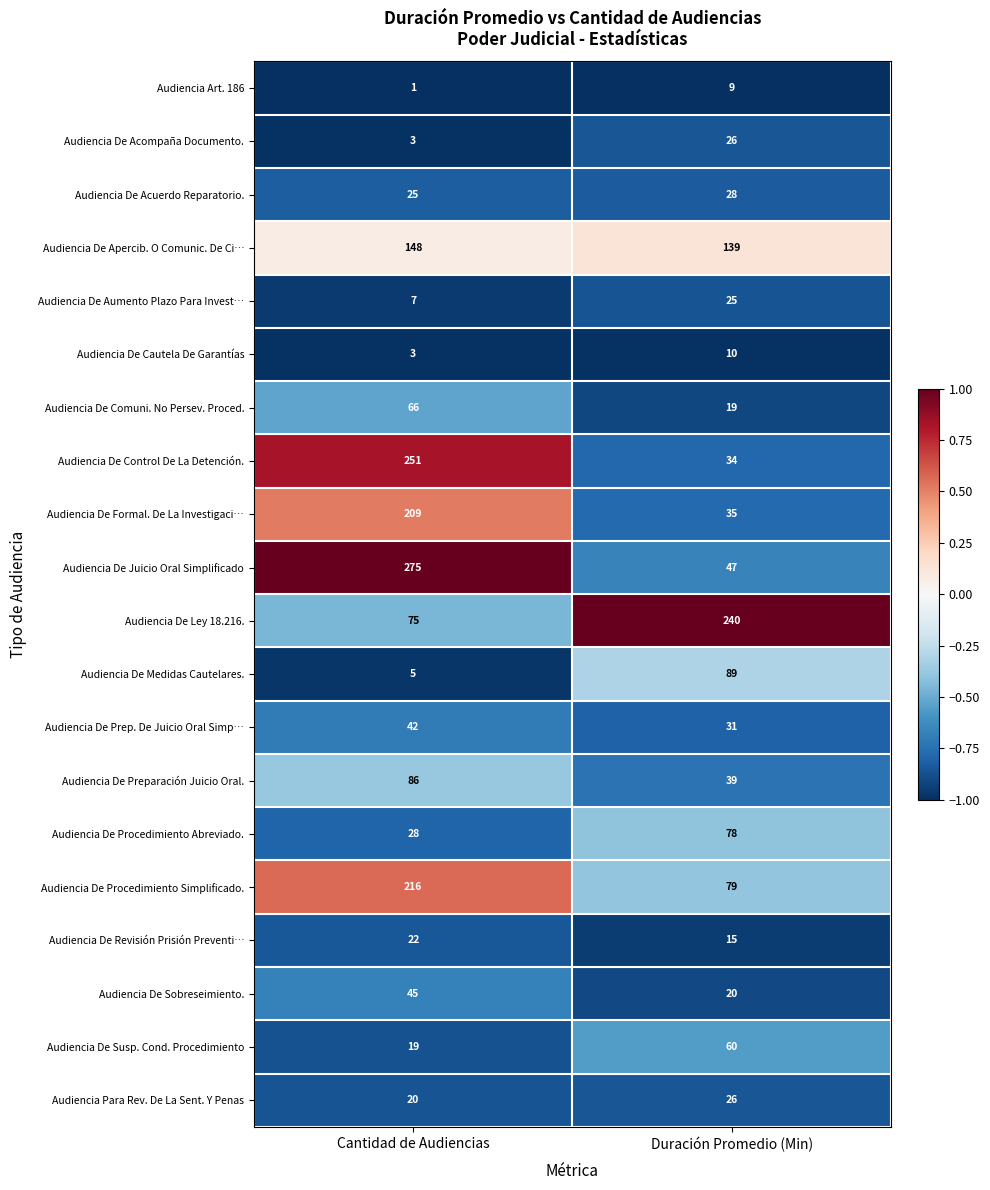

List the labels in order of Audiencia De Sobreseimiento. value, smallest first.

Duración Promedio (Min), Cantidad de Audiencias